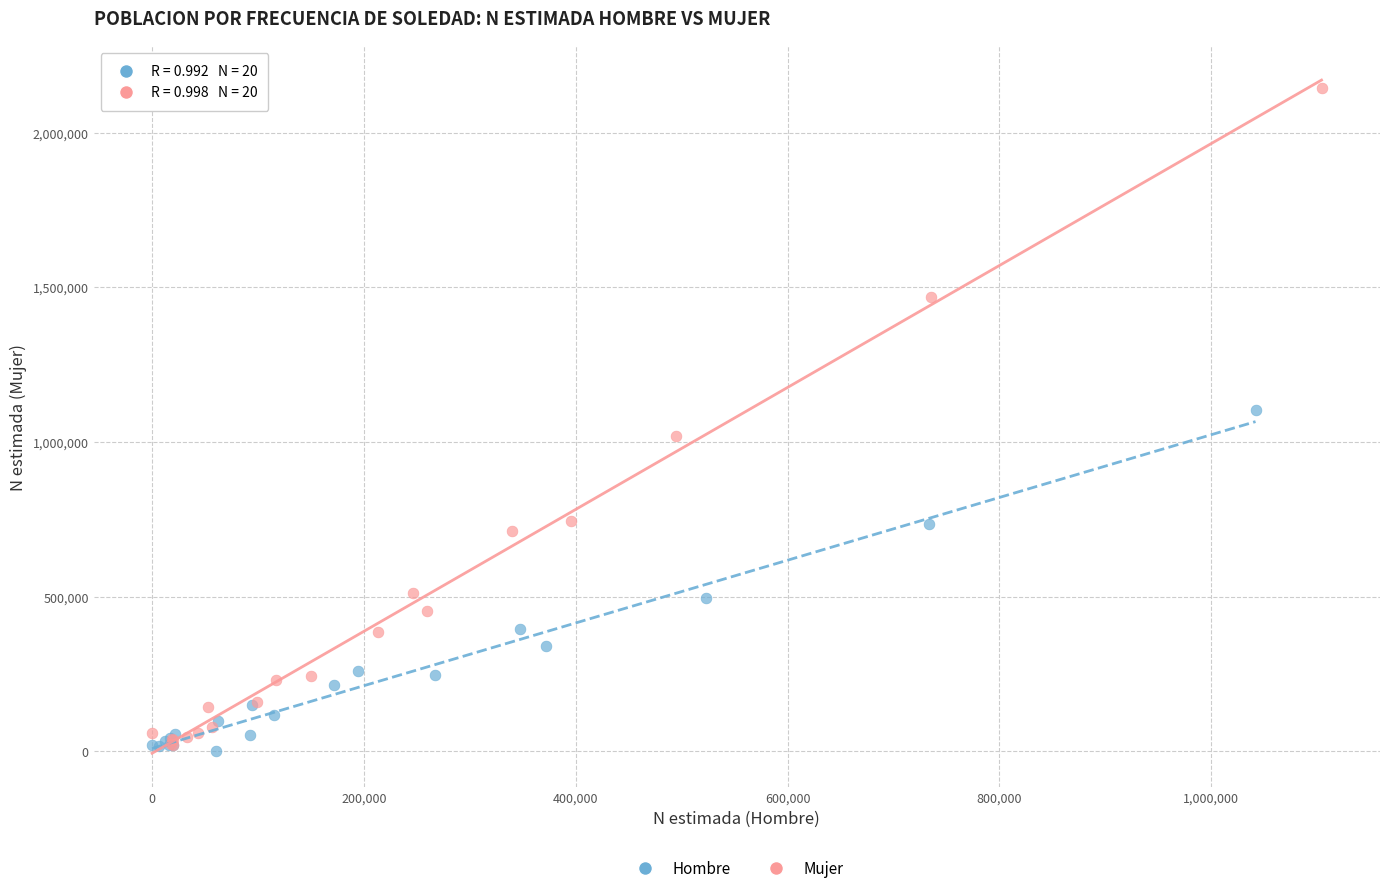

Which series has the largest Y range (max minus min)?

Mujer